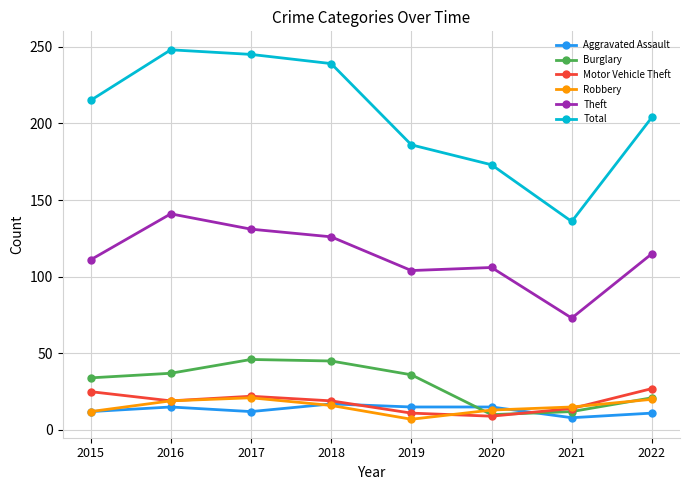

Does the chart have visible grid lines?

Yes